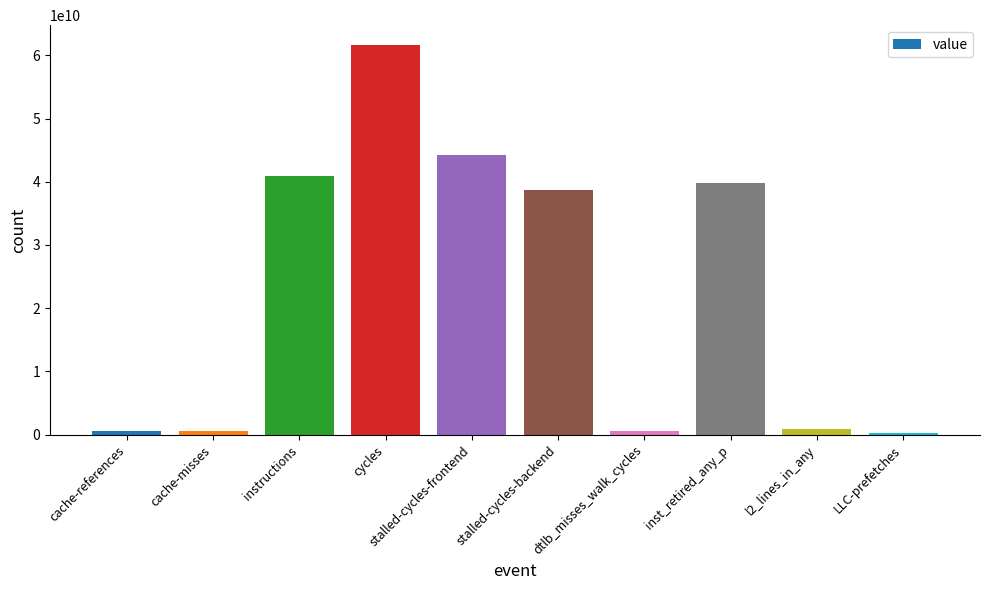

Are the bars horizontal?

No